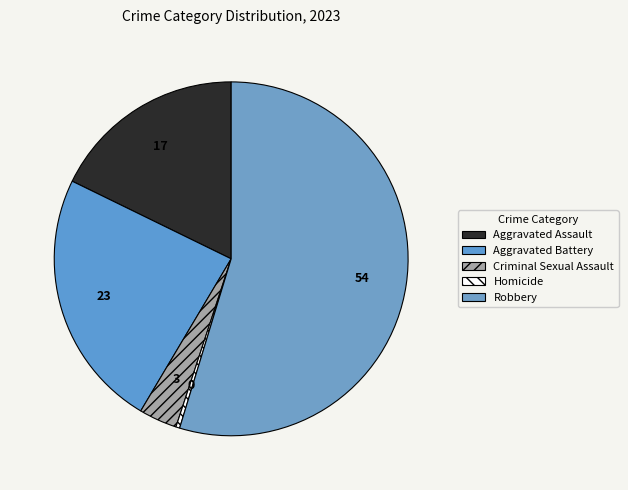

Which category has the biggest portion of the pie?

Robbery